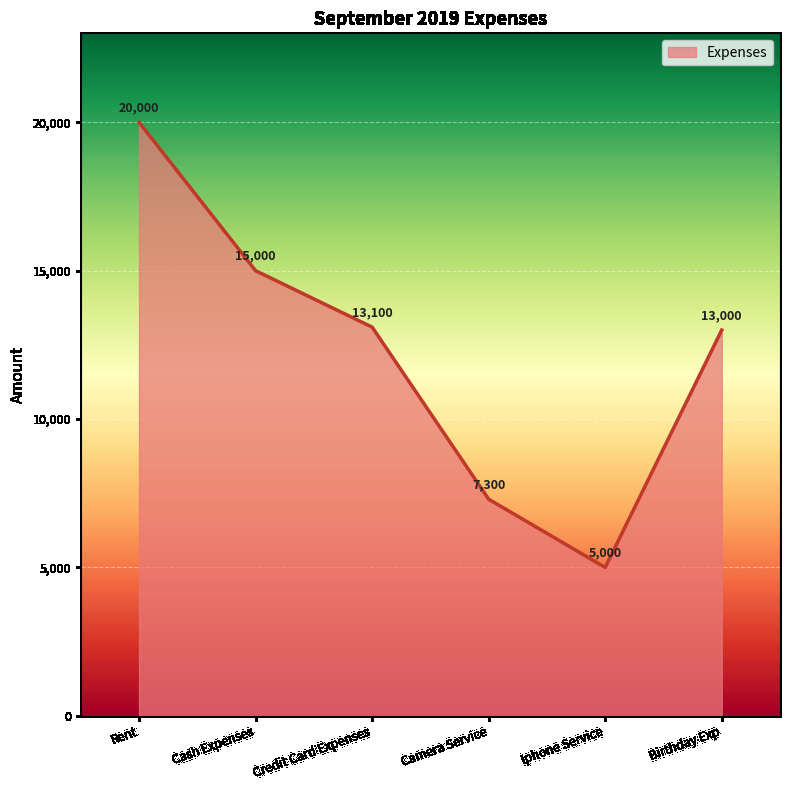

Which has a higher value, Camera Service or Credit Card Expenses?

Credit Card Expenses